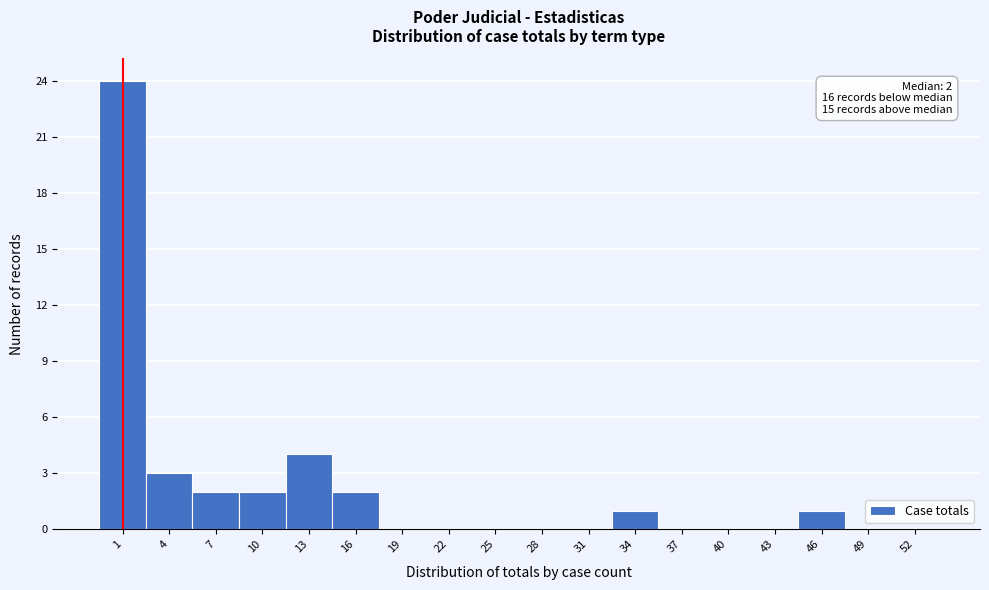

Reading left to right, transcribe all the data shown in this chart.

1=24	4=3	7=2	10=2	13=4	16=2	19=0	22=0	25=0	28=0	31=0	34=1	37=0	40=0	43=0	46=1	49=0	52=0